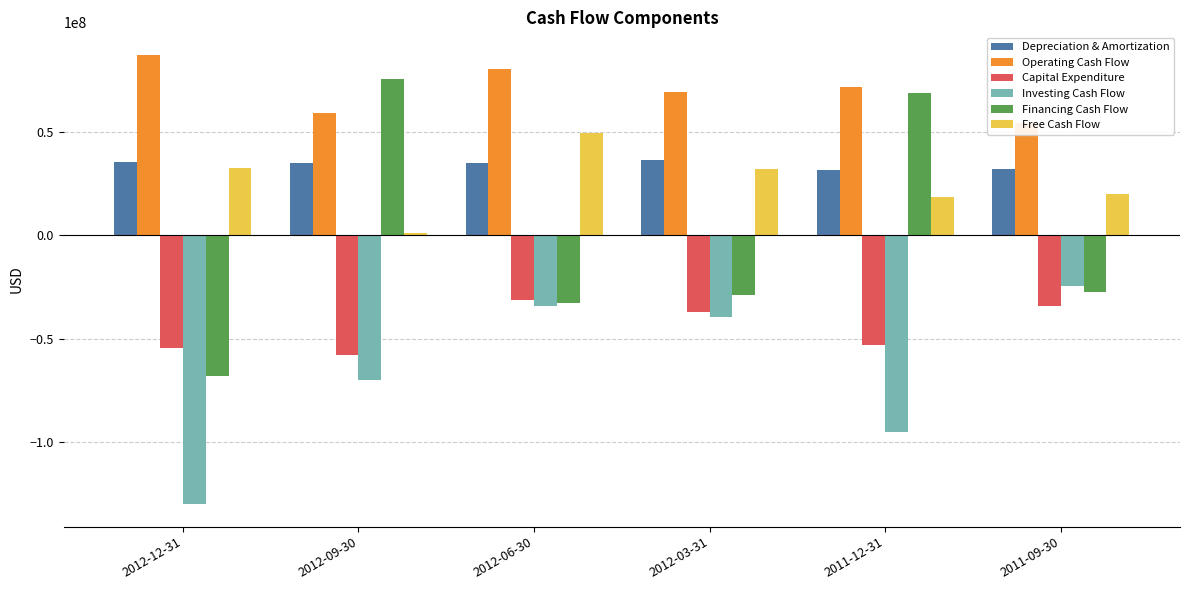

What is the average value of the Financing Cash Flow series?

-2056500